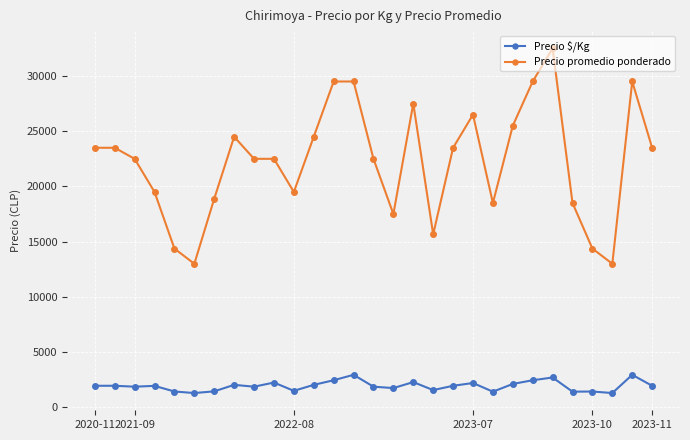

Which series has the largest total across all categories?

Precio promedio ponderado